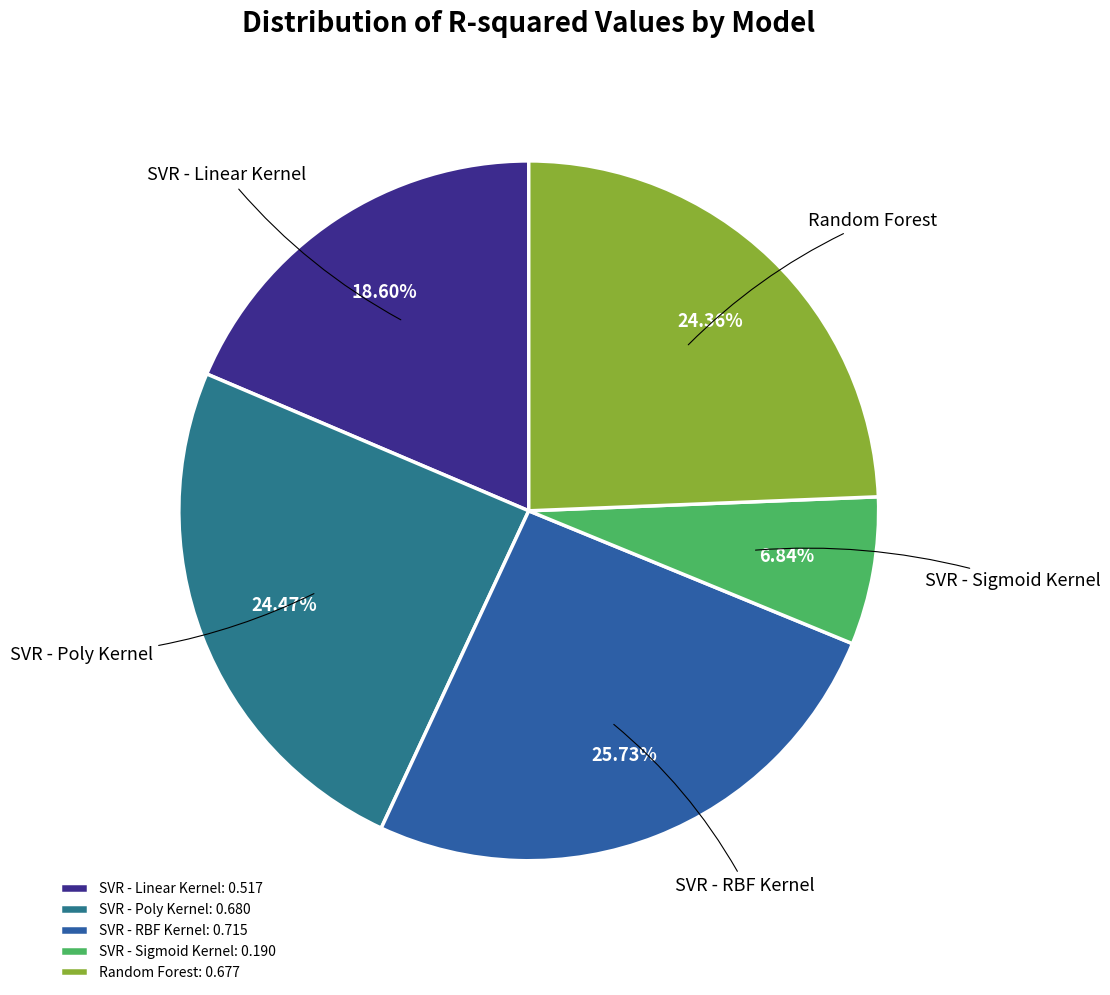

Which has a higher value, SVR - RBF Kernel or Random Forest?

SVR - RBF Kernel